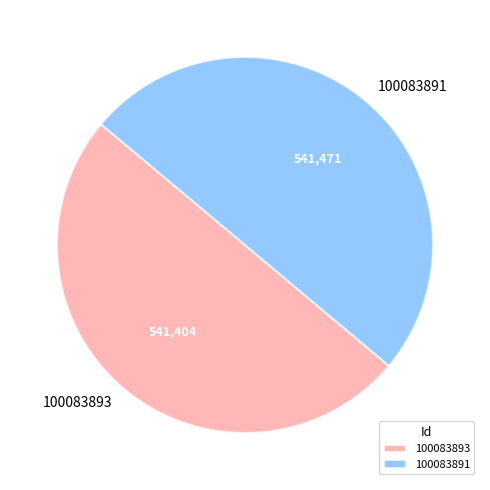

Is it true that 100083893 is 56% of the pie?

False